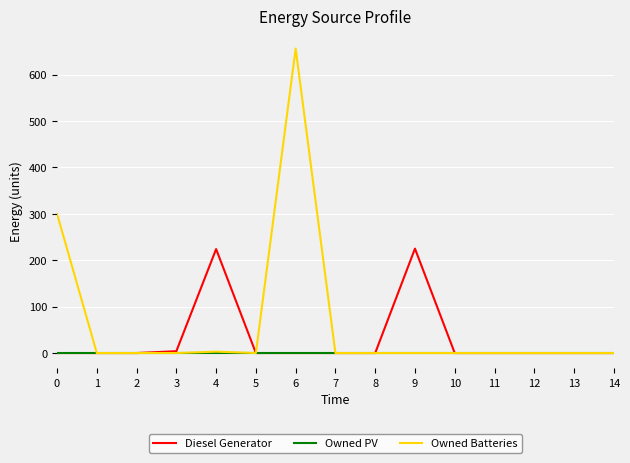

The Owned PV series shows 0 at 14. True or false?

True